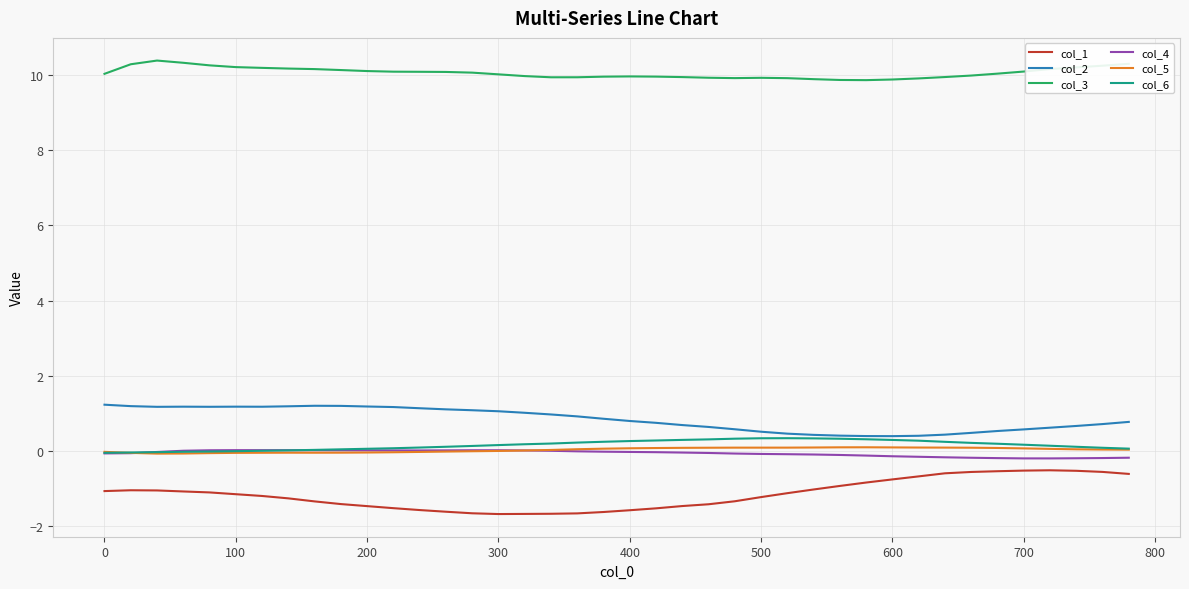

What is the smallest value displayed?

-1.7